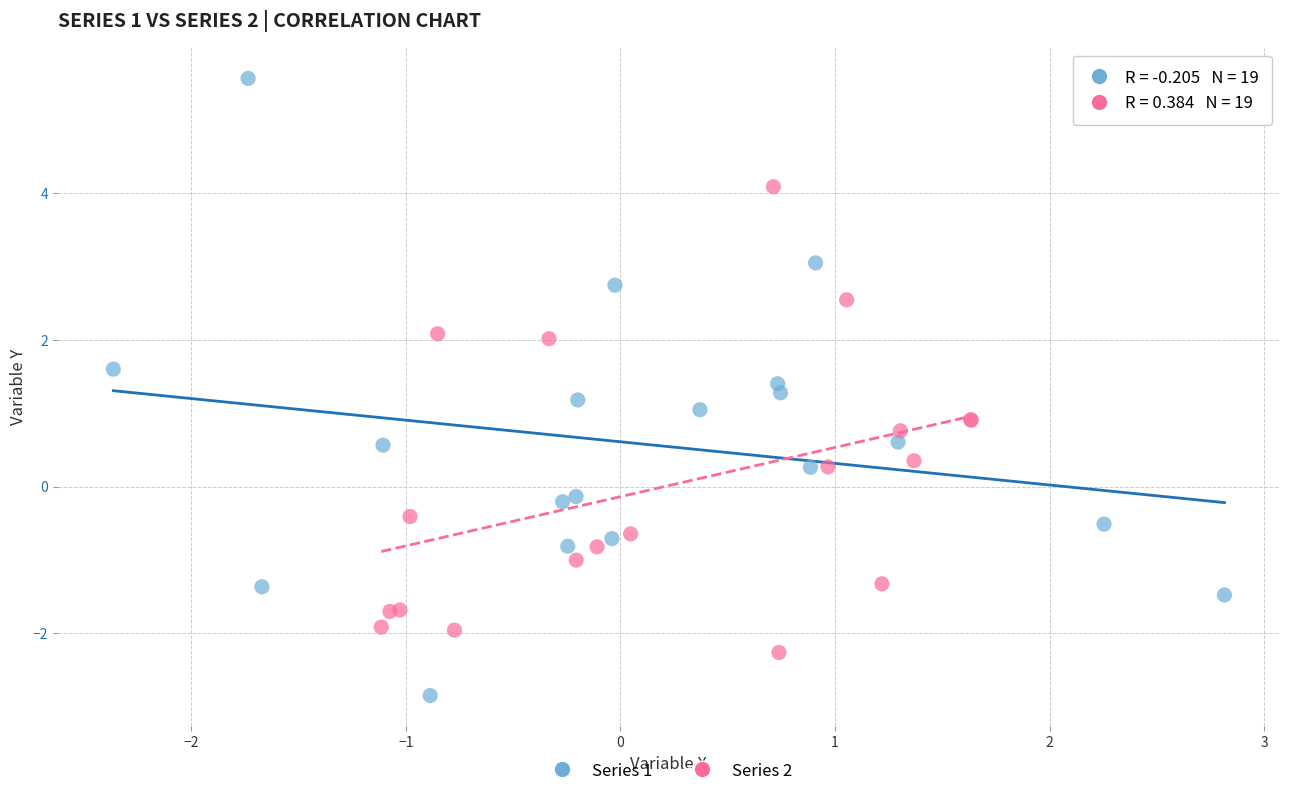

Which series reaches the minimum Y coordinate?

Series 1